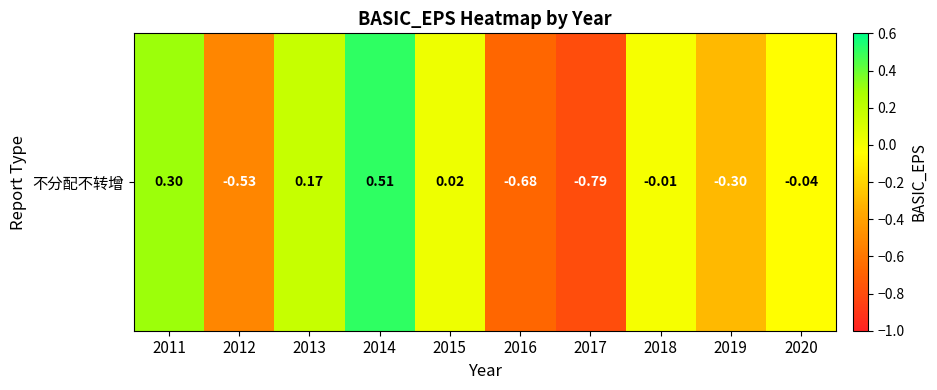

Reading left to right, transcribe all the data shown in this chart.

0.3	-0.5	0.2	0.5	0.0	-0.7	-0.8	-0.0	-0.3	-0.0